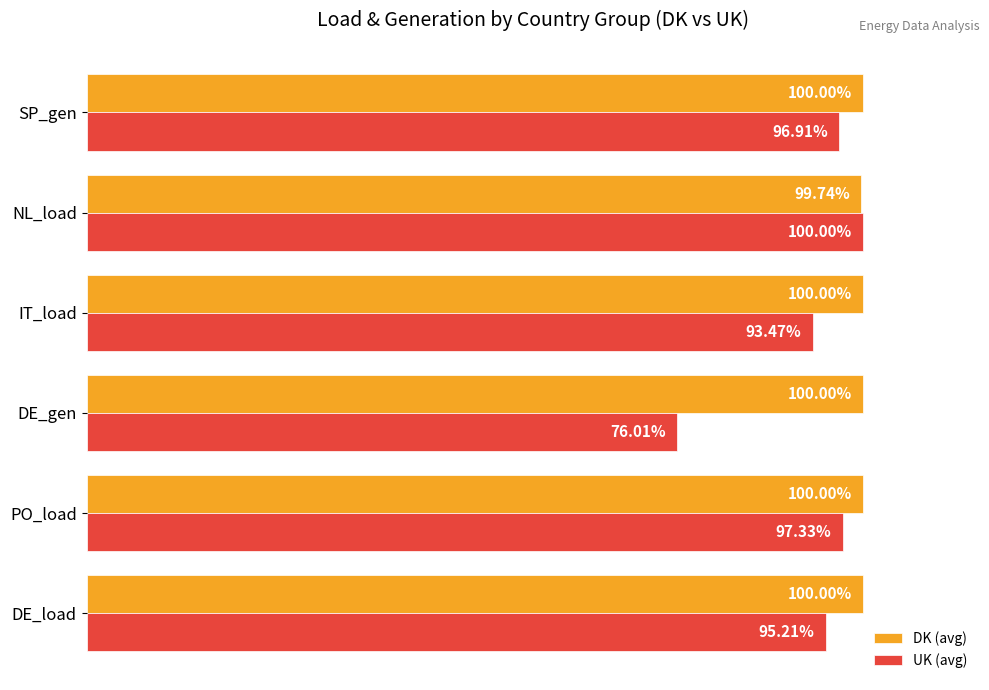

At which label does UK (avg) reach its peak?

NL_load